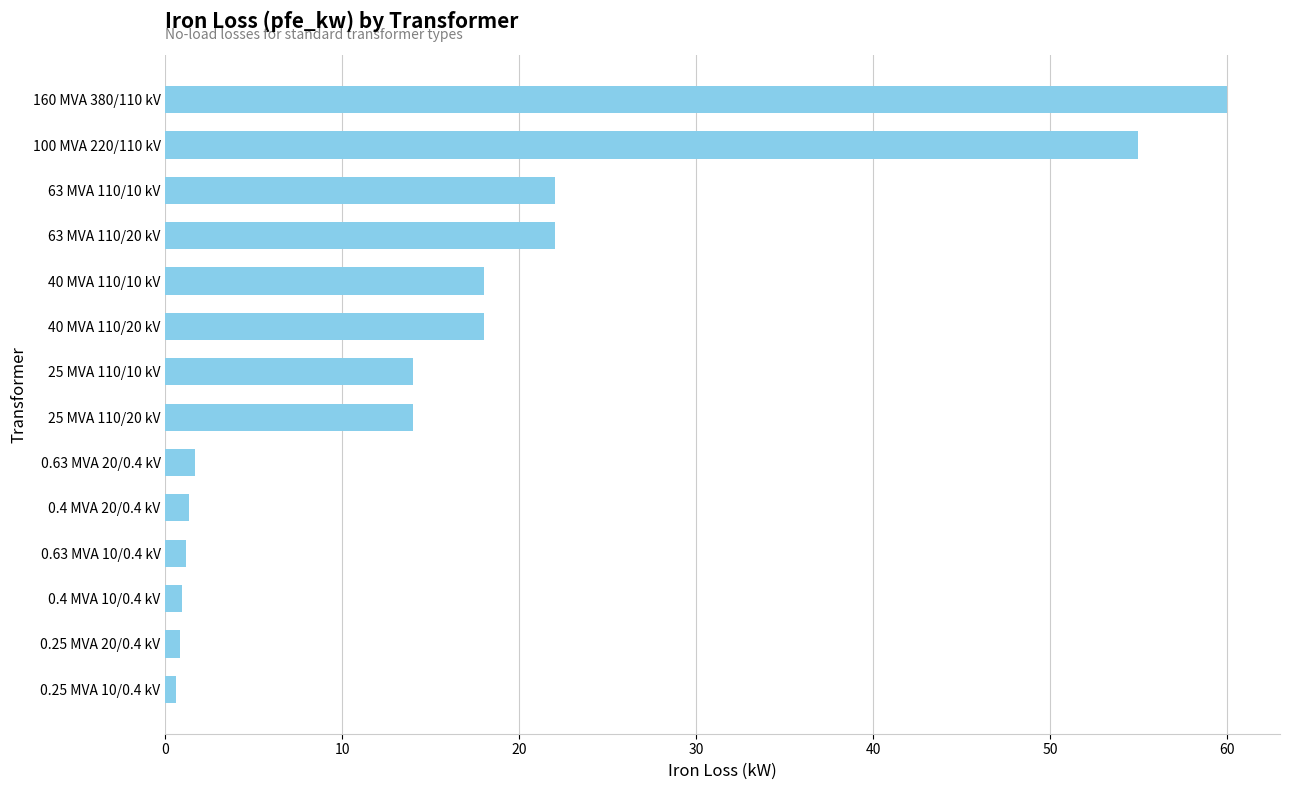

The value at 63 MVA 110/10 kV is 22.0. True or false?

True